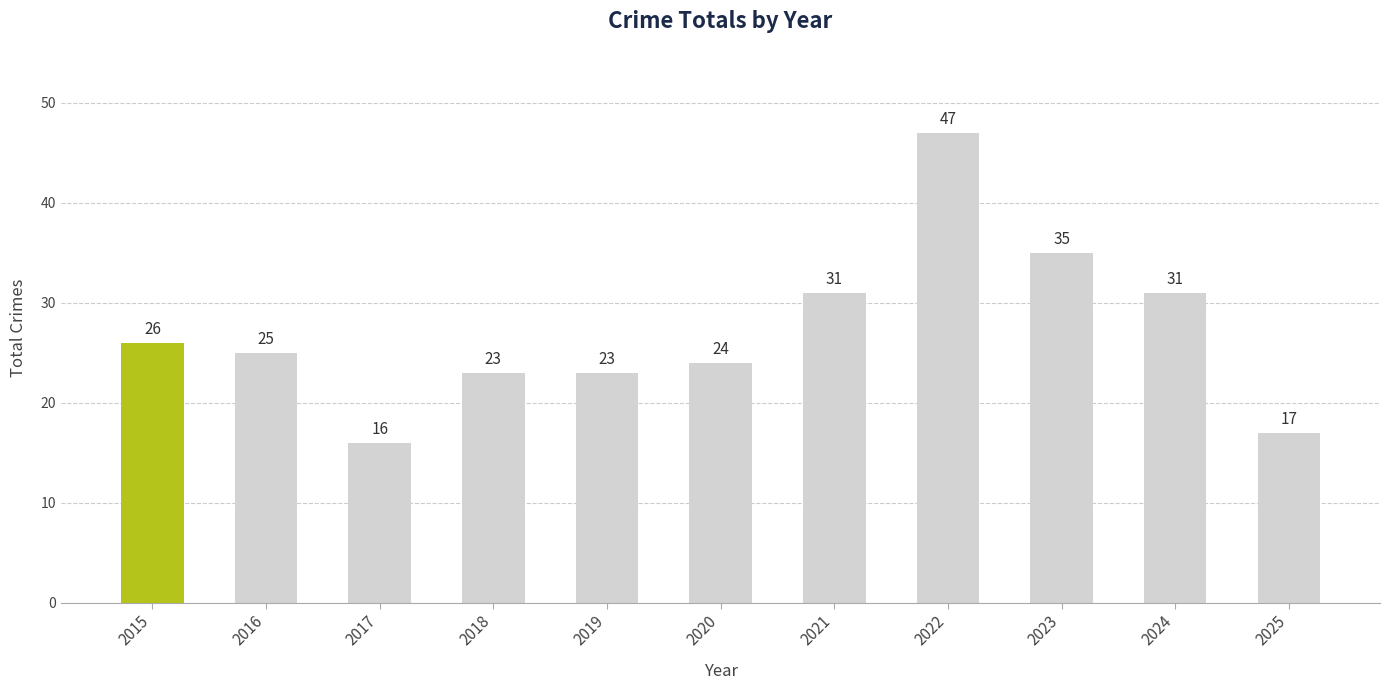

What is the smallest value displayed?

16